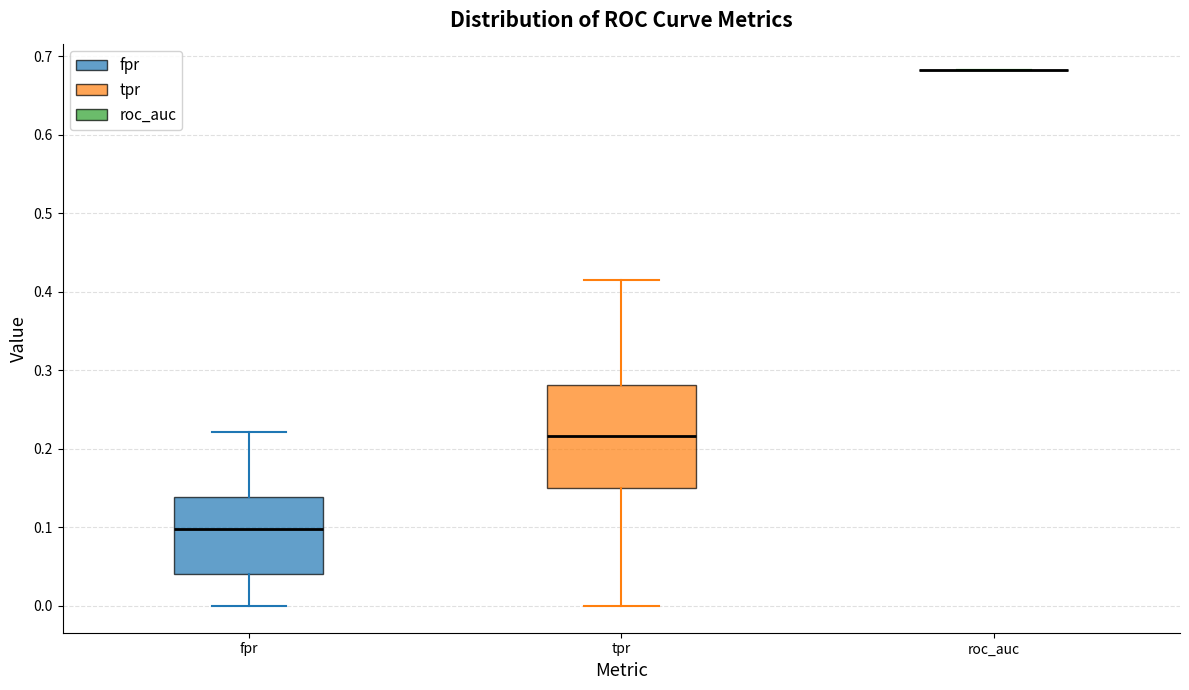

Reading left to right, transcribe this box plot: for each box, give where its median line is, the range the box spans, and where its two whiskers end, as read against the y-axis. The values are not printed on the chart, so give them approximately, as read against the axis.

fpr: median 0.10, box 0.04 to 0.14, whiskers 0.00 to 0.22
tpr: median 0.22, box 0.15 to 0.28, whiskers 0.00 to 0.42
roc_auc: box collapsed to a line at 0.68, whiskers 0.68 to 0.68